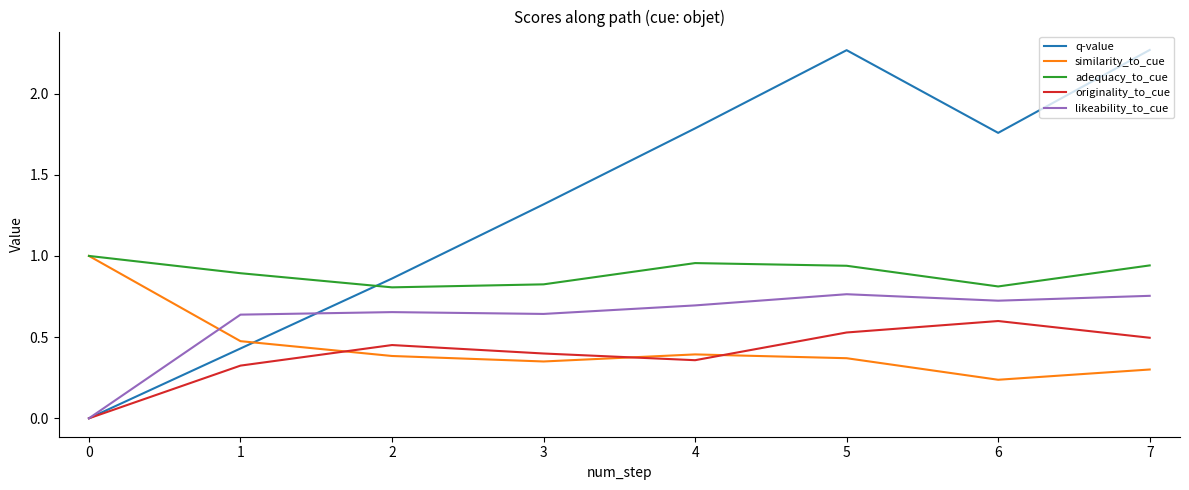

What is the value of the likeability_to_cue point at the 14th from the left?

0.7